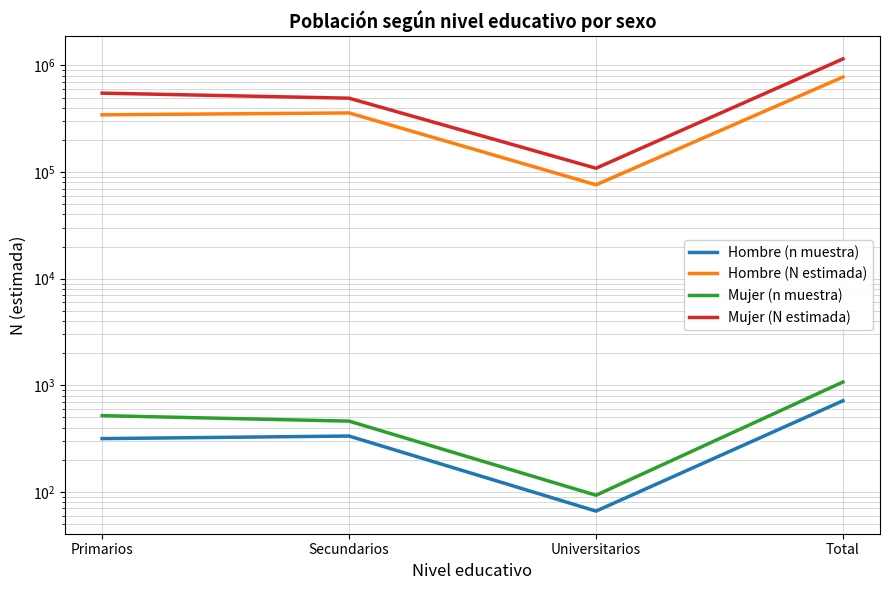

True or false: Mujer (N estimada) has more than 0 interior local peaks.

False